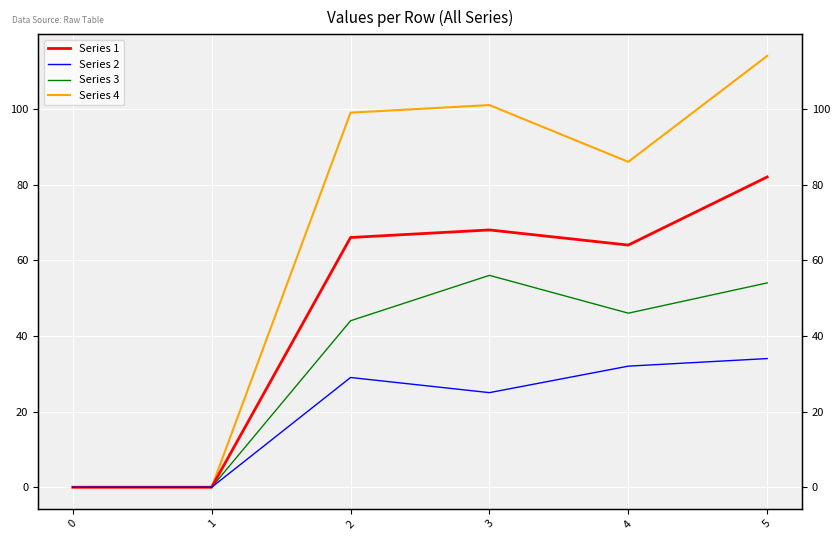

Reading left to right, transcribe all the data shown in this chart.

Series 1: 0=0	1=0	2=66	3=68	4=64	5=82
Series 2: 0=0	1=0	2=29	3=25	4=32	5=34
Series 3: 0=0	1=0	2=44	3=56	4=46	5=54
Series 4: 0=0	1=0	2=99	3=101	4=86	5=114